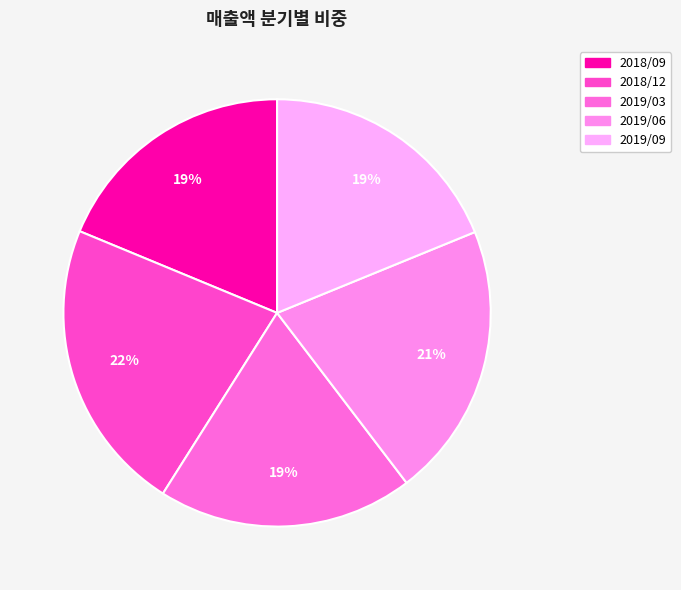

Combined, what portion of the pie is 2019/06 and 2018/12?

43.1%